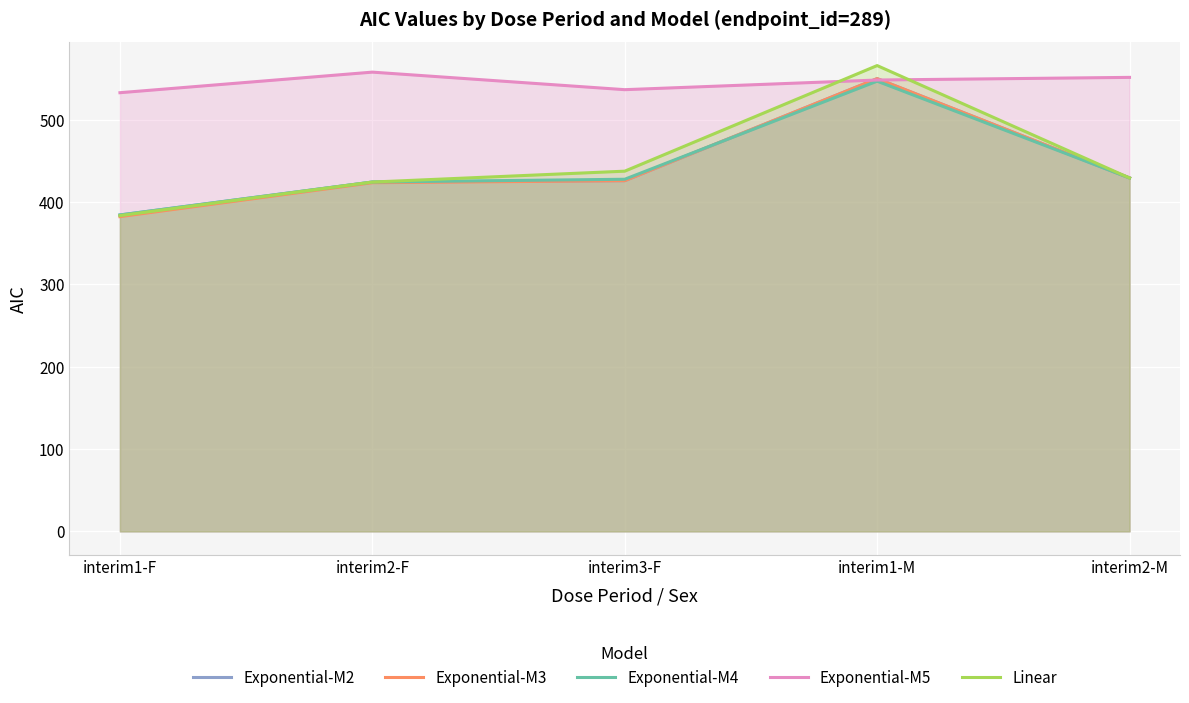

Which has a higher value, interim3-F or interim2-F?

interim3-F